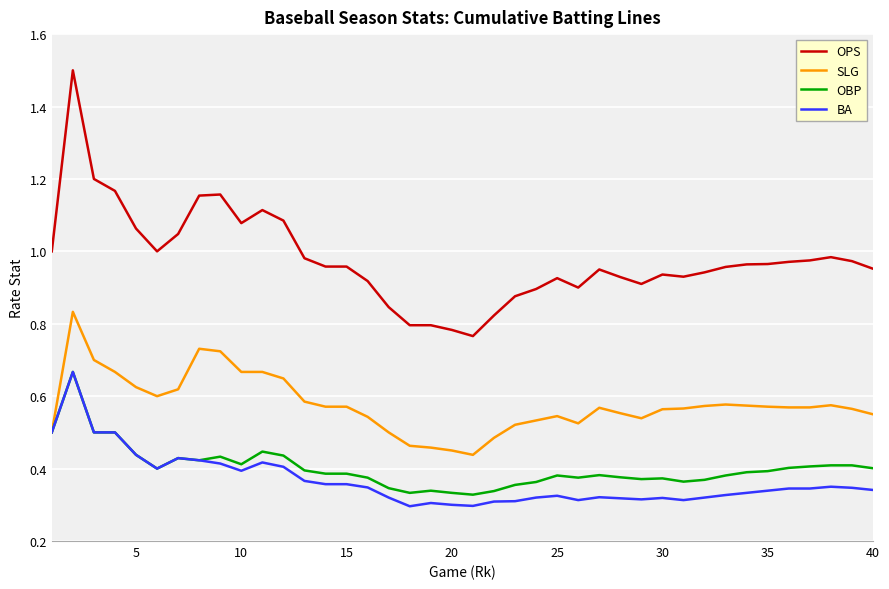

Which series has the largest total across all categories?

OPS